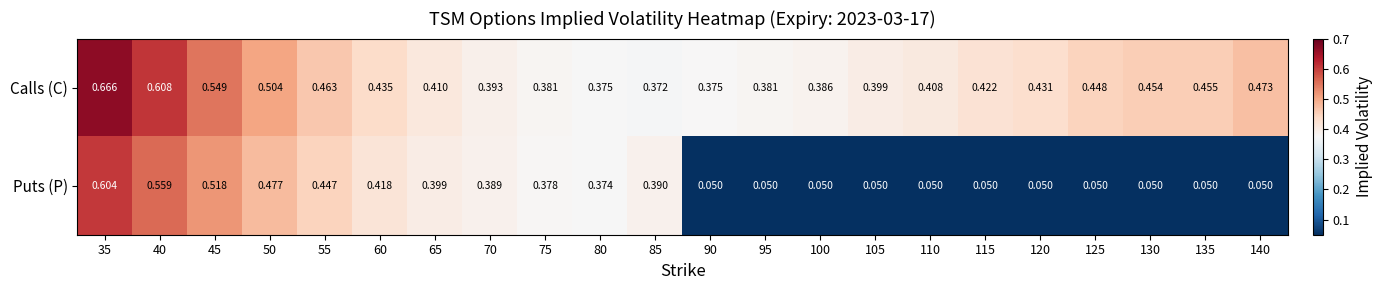

Rank the series by their average value, from lowest to highest.

Puts (P), Calls (C)